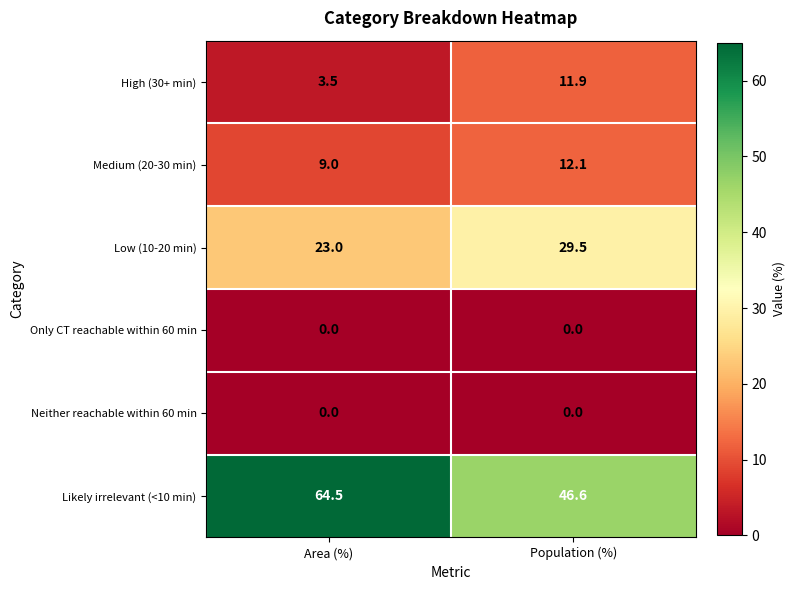

Between Area (%) and Population (%), which series saw the biggest shift?

Likely irrelevant (<10 min)